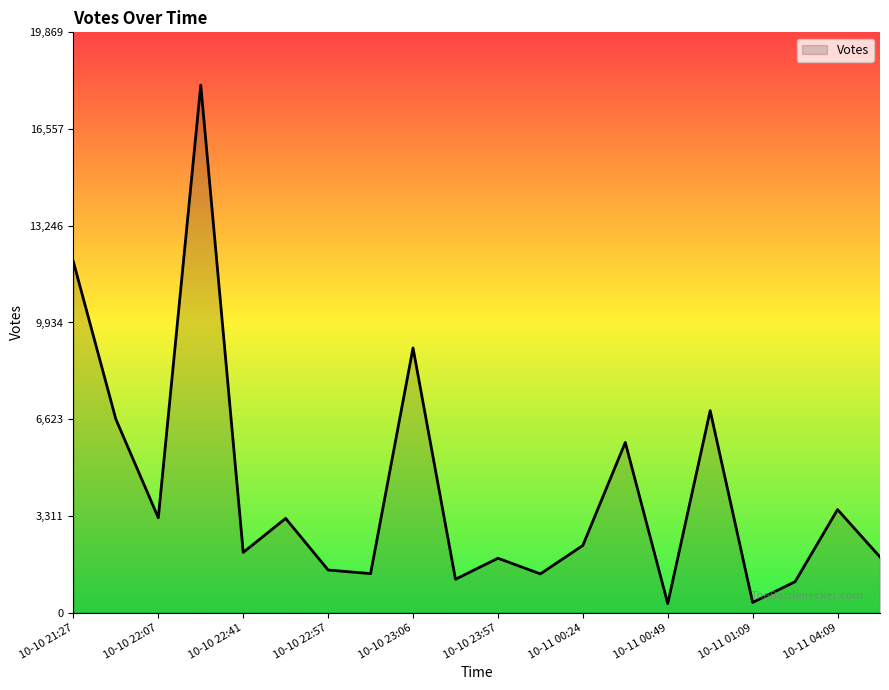

What is the maximum value shown in the chart?

18063